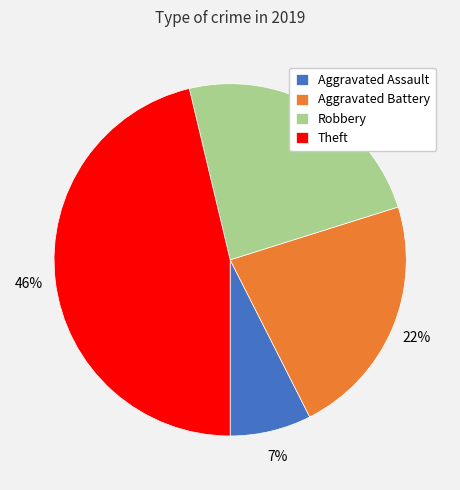

What percentage is the Robbery slice, to the nearest percent?

24%